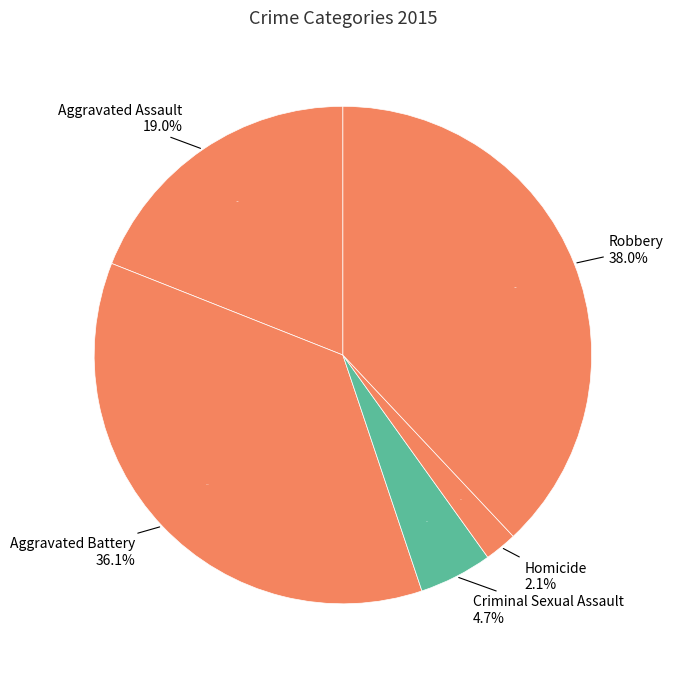

What is the largest slice in the pie chart?

Robbery